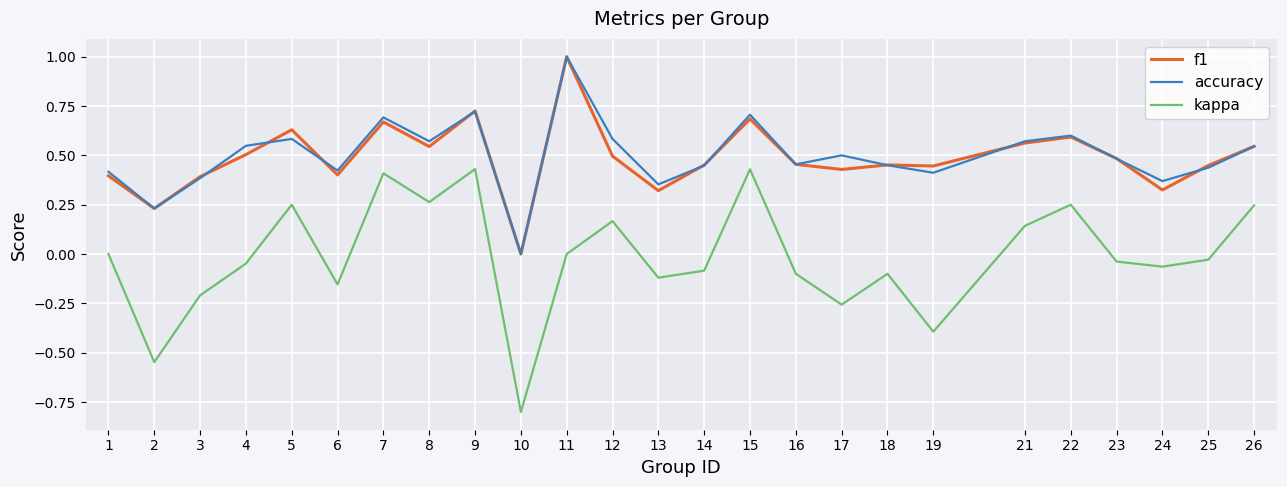

Is the value of f1 at 14 greater than the value of kappa at 3?

Yes